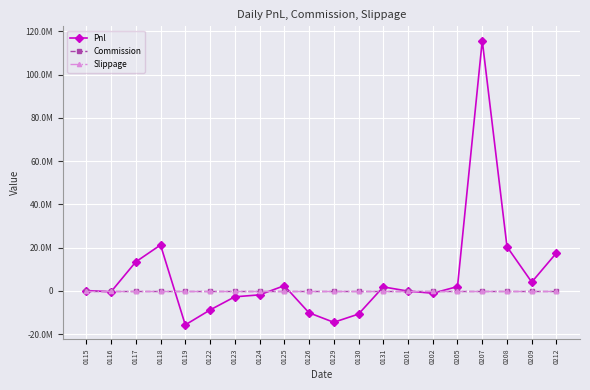

Does the chart have visible grid lines?

Yes